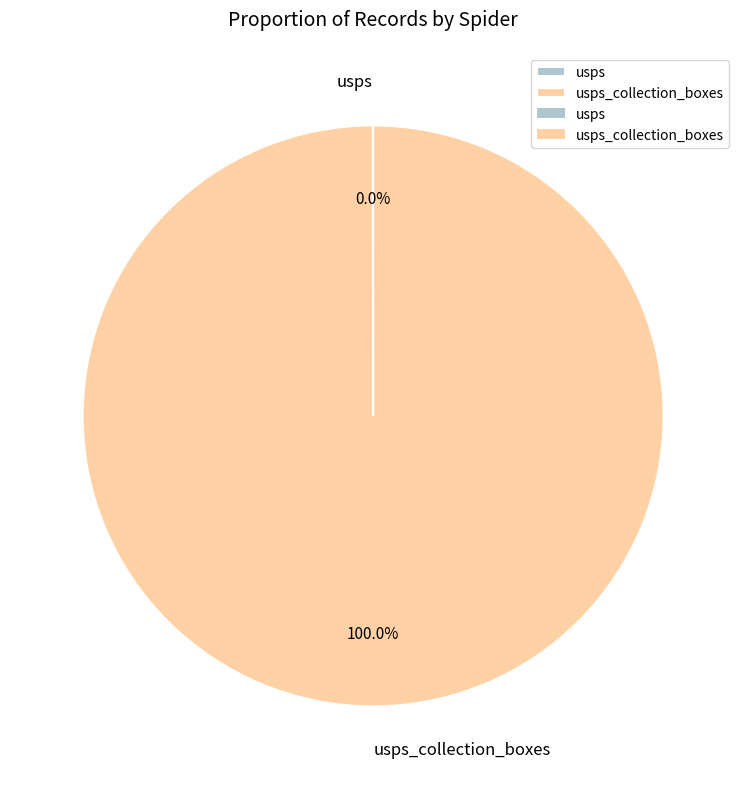

Is there any slice that represents more than half of the pie?

Yes